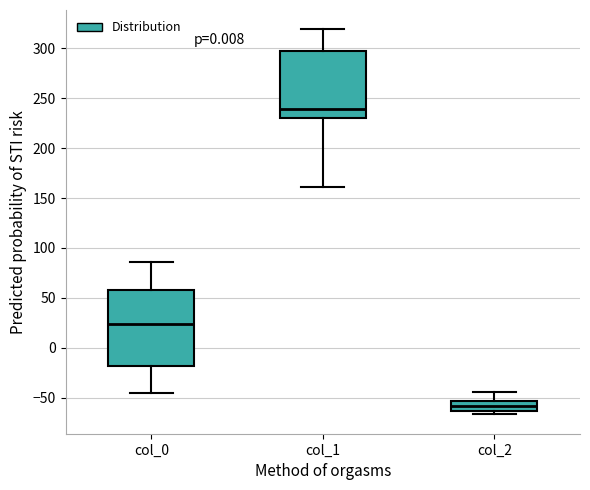

Reading left to right, transcribe this box plot: for each box, give where its median line is, the range the box spans, and where its two whiskers end, as read against the y-axis. The values are not printed on the chart, so give them approximately, as read against the axis.

col_0: median 25, box -20 to 60, whiskers -45 to 85
col_1: median 240, box 230 to 300, whiskers 160 to 320
col_2: median -60, box -65 to -55, whiskers -65 (just below the box's lower edge) to -45